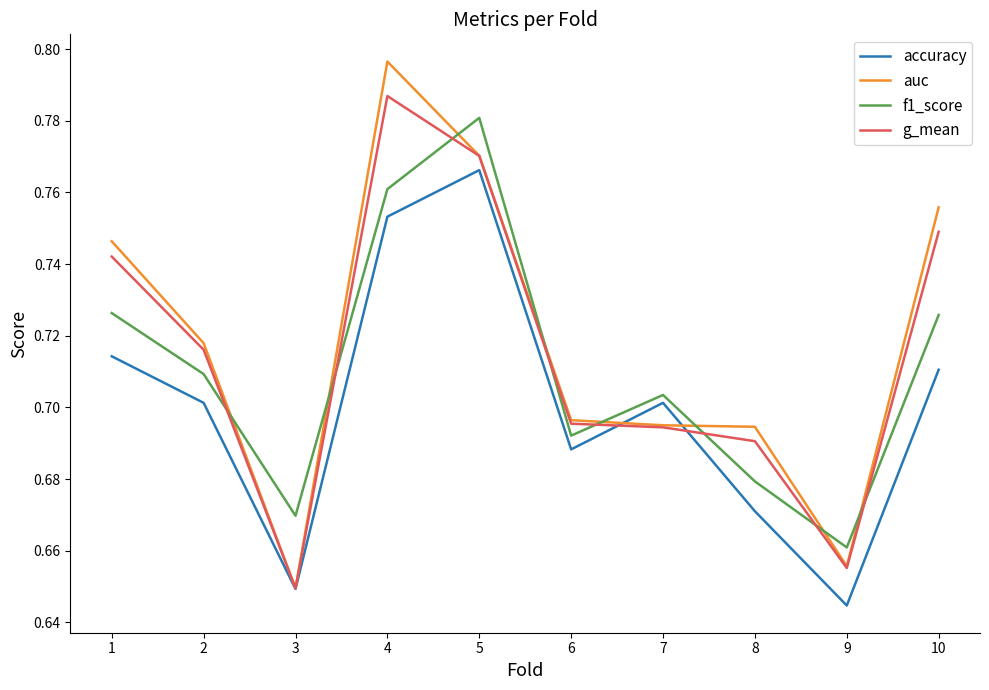

Which series changed the most between 3 and 4?

auc